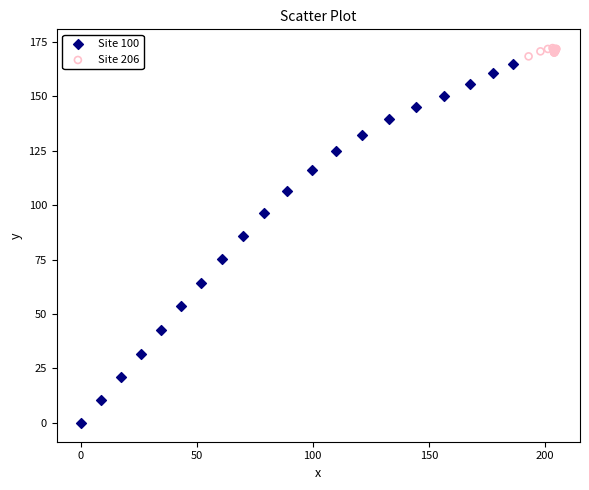

Which series reaches the minimum Y coordinate?

Site 100